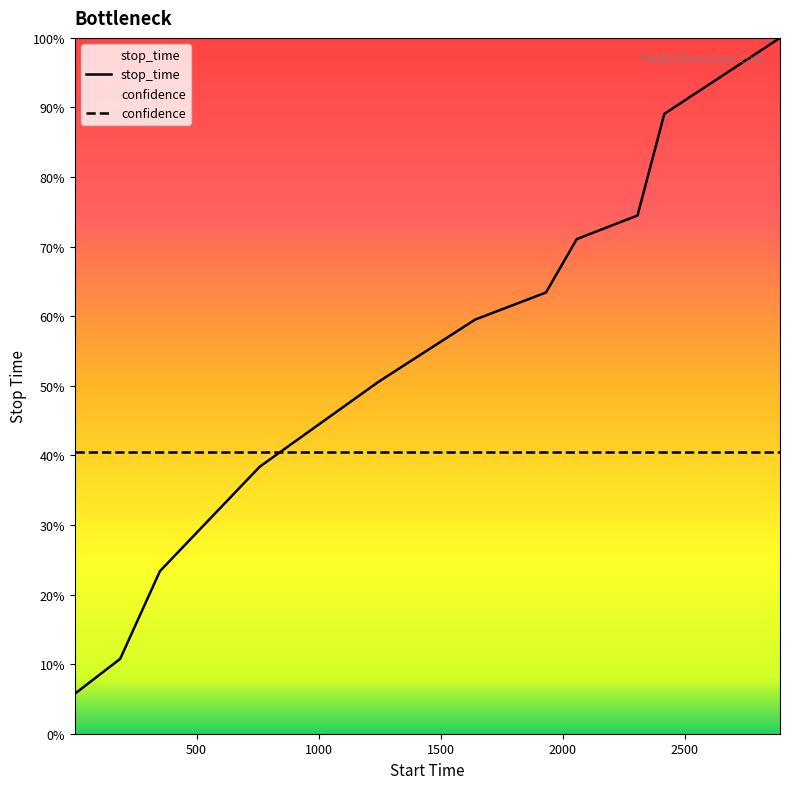

Does the chart have visible grid lines?

No